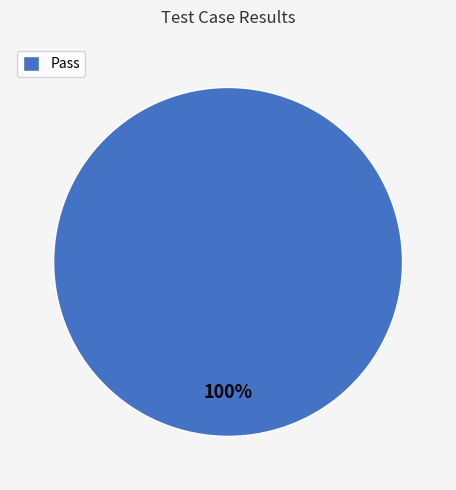

Count the number of slices in the pie.

1